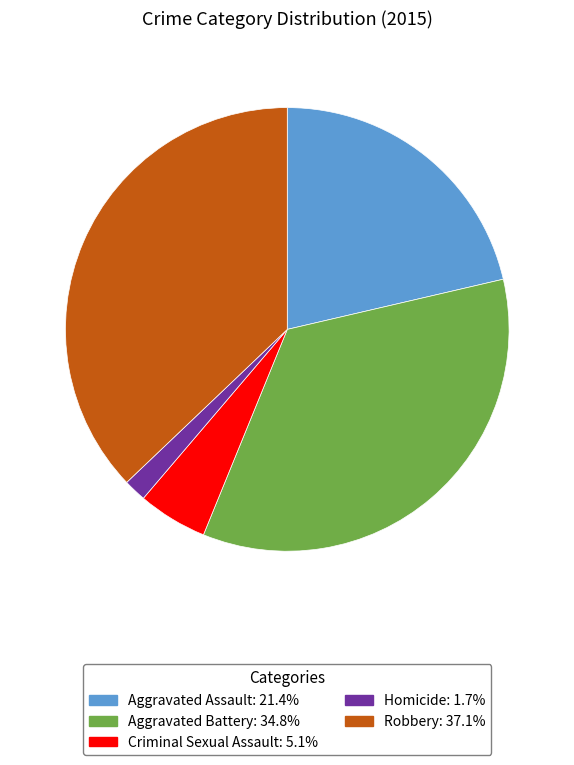

Which slice is the largest?

Robbery